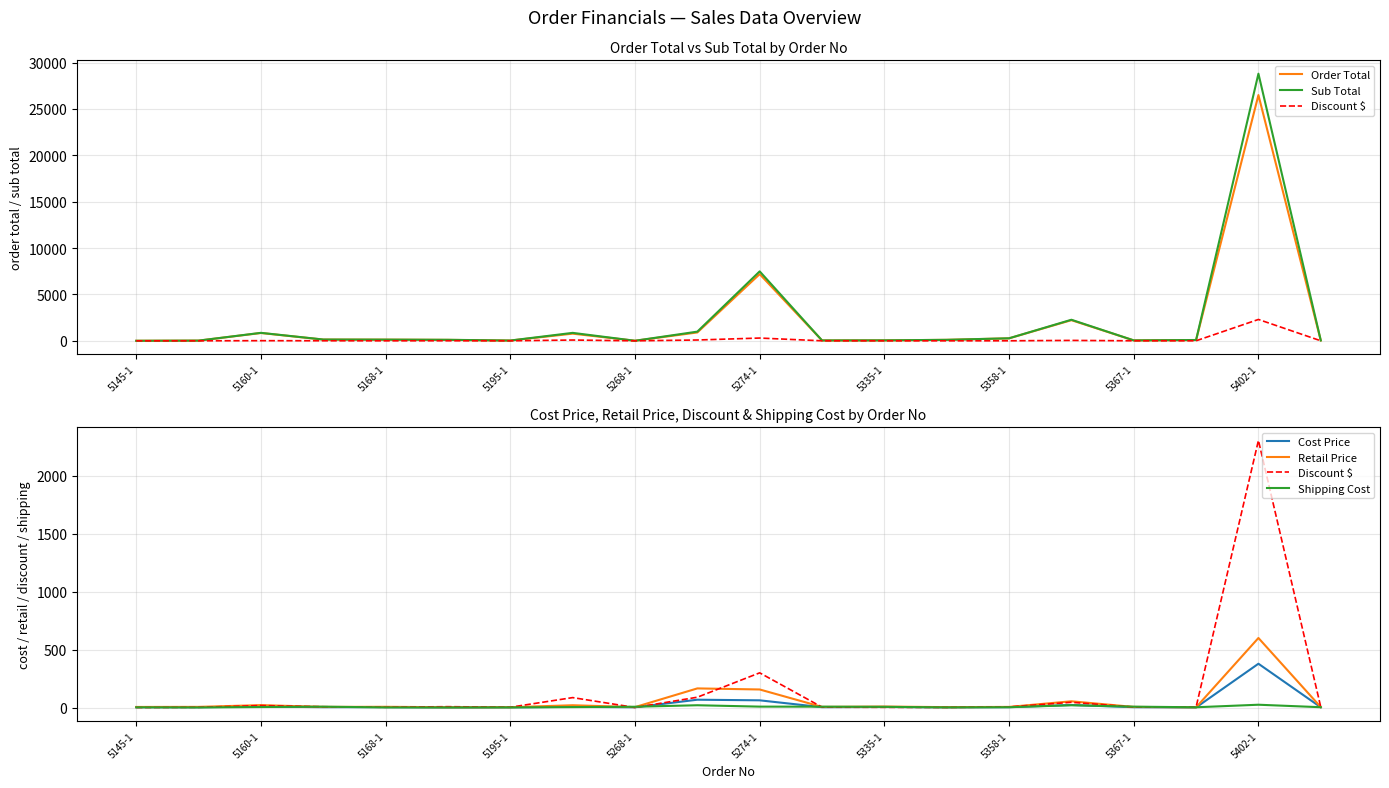

Reading right to left, list all the values displayed in this chart.

Order Total: 39.4	26495.6	85.0	44.2	2226.8	268.0	106.3	49.5	39.7	7188.0	902.0	7.2	773.2	28.8	103.0	126.8	133.4	843.4	21.3	5.1
Sub Total: 43.8	28799.5	89.4	48.6	2272.2	273.4	107.4	51.6	43.2	7487.5	991.2	7.8	859.1	31.7	110.8	129.4	140.4	860.6	23.4	5.2
Discount $: 4.4	2304.0	4.5	4.4	45.4	5.5	1.1	2.1	3.5	299.5	89.2	0.5	85.9	2.9	7.8	2.6	7.0	17.2	2.1	0.1
Cost Price: 2.6	378.0	0.9	3.4	22.2	3.5	2.3	5.3	3.4	62.4	67.7	2.5	6.4	1.8	1.3	3.9	3.4	8.8	3.0	3.3
Retail Price: 4.0	600.0	2.1	5.4	54.1	5.6	3.6	8.6	5.4	156.0	165.2	3.9	20.0	2.9	2.8	6.5	5.4	21.0	5.8	5.2
Shipping Cost: 3.0	24.5	2.6	7.8	20.0	3.0	1.6	6.2	7.8	8.1	20.0	7.0	4.0	1.5	0.9	1.2	7.8	4.8	0.8	2.0